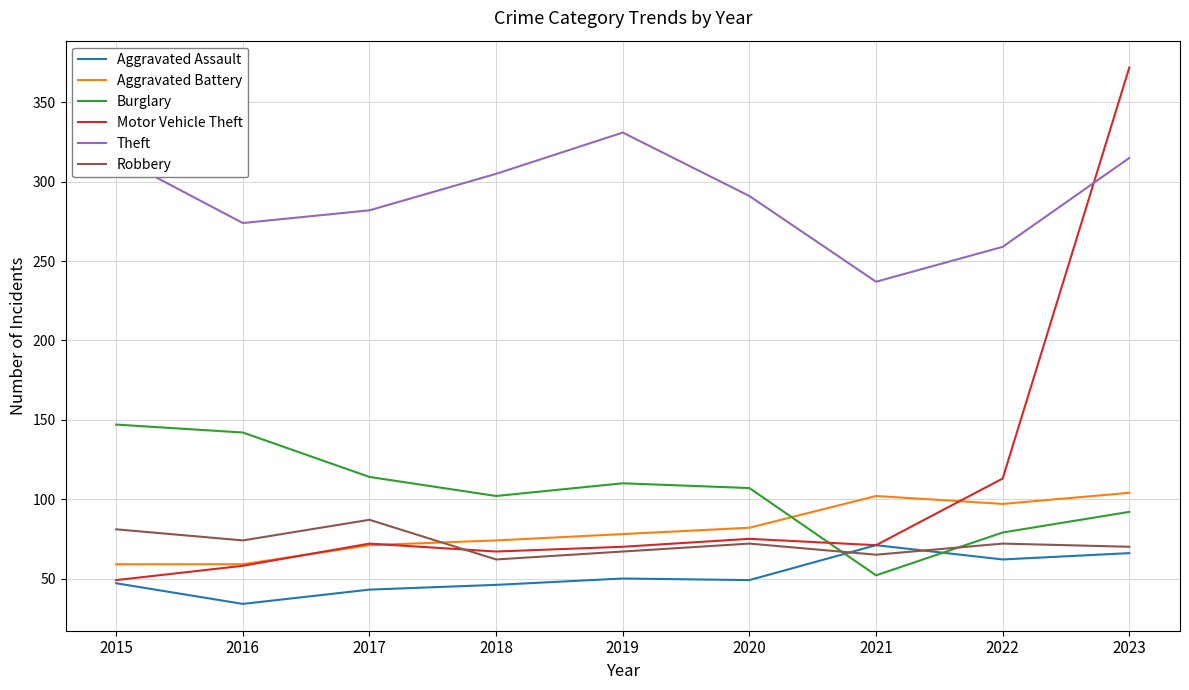

What is the sum of the Aggravated Assault values at 2022 and 2020?

111